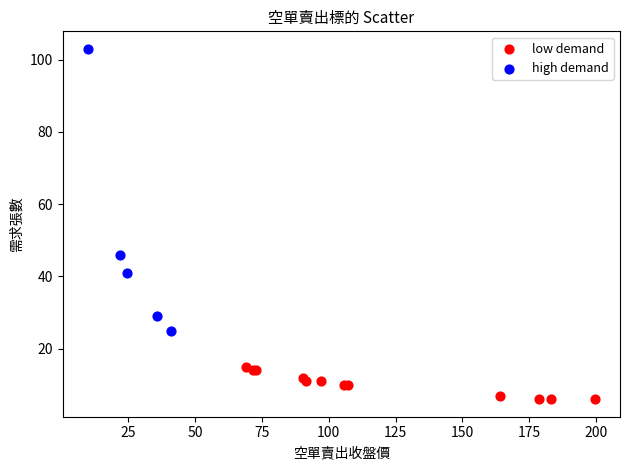

Which series reaches the minimum Y coordinate?

low demand